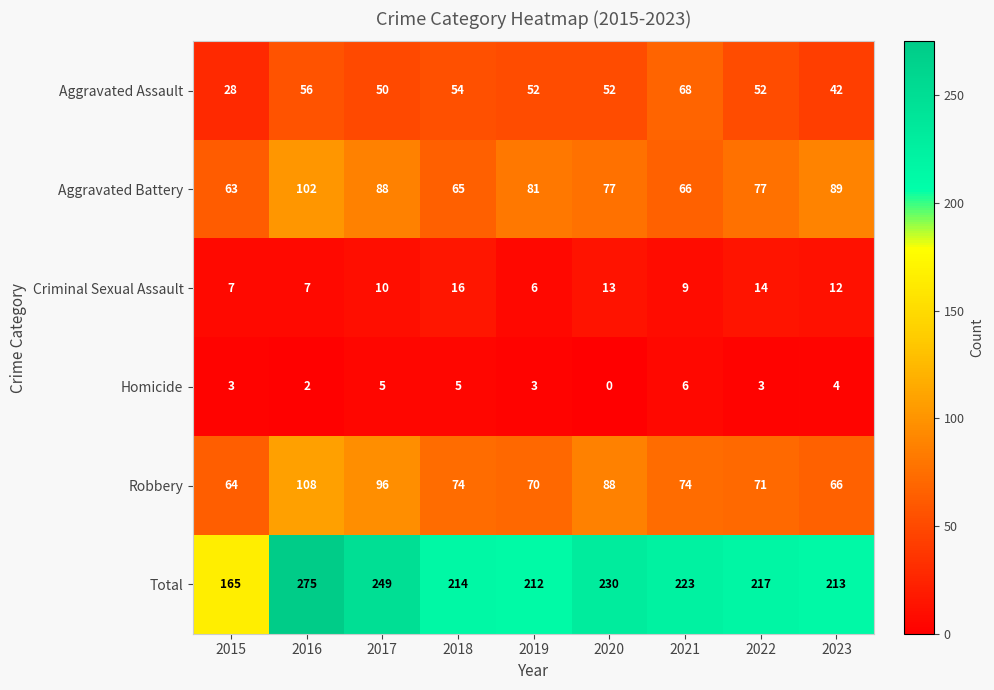

What is the difference between the maximum and minimum values in the Total series?

110